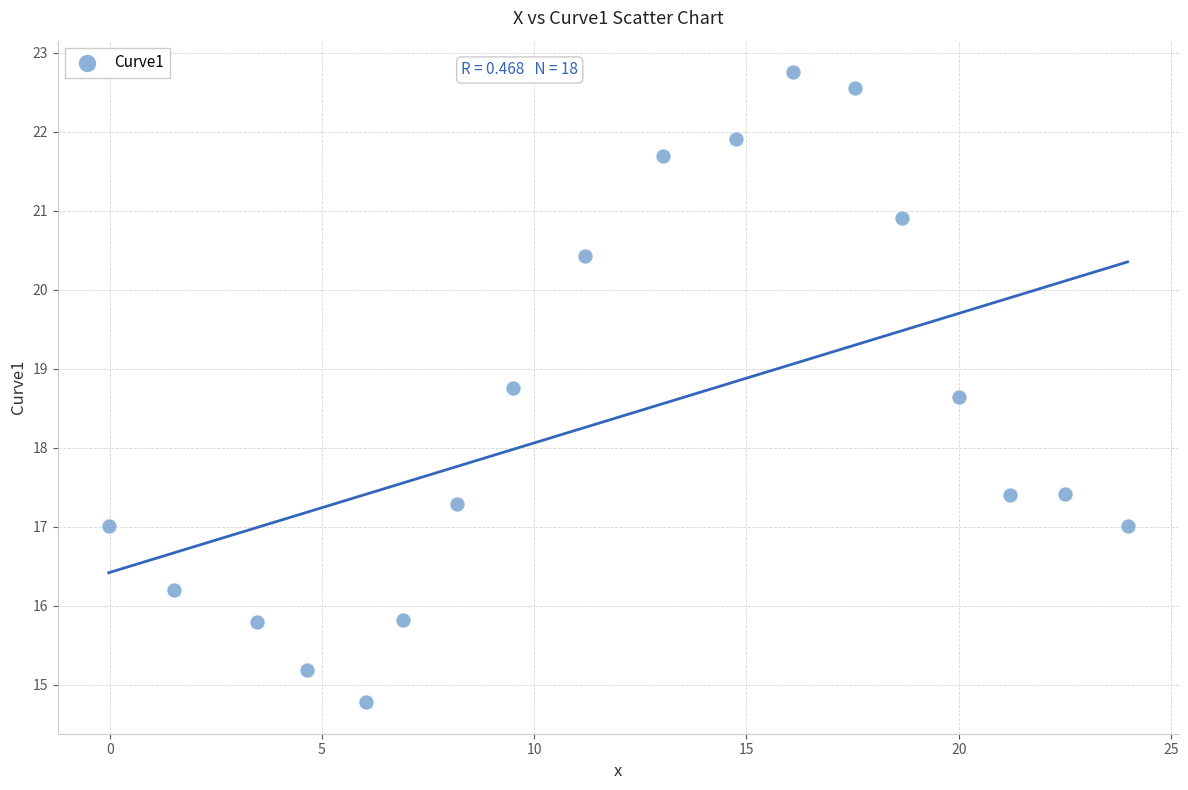

What is the range of X values (max minus min)?

24.0